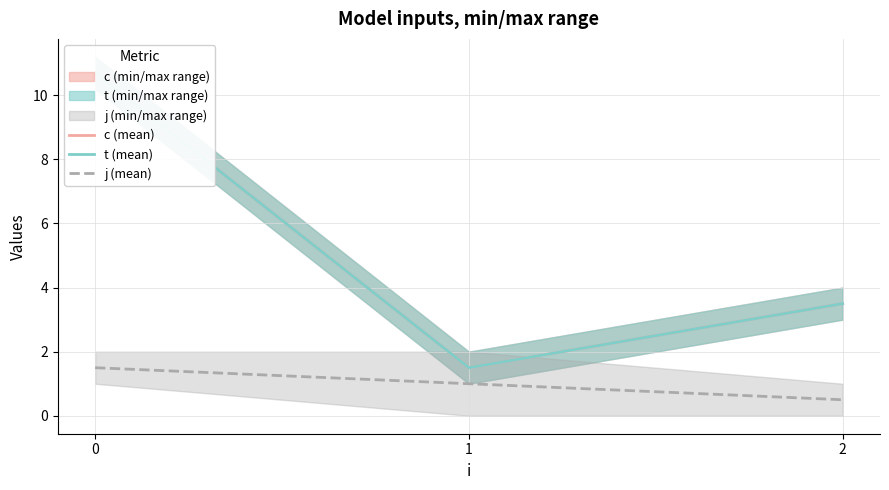

At which label is c (mean) closest to 6?

2